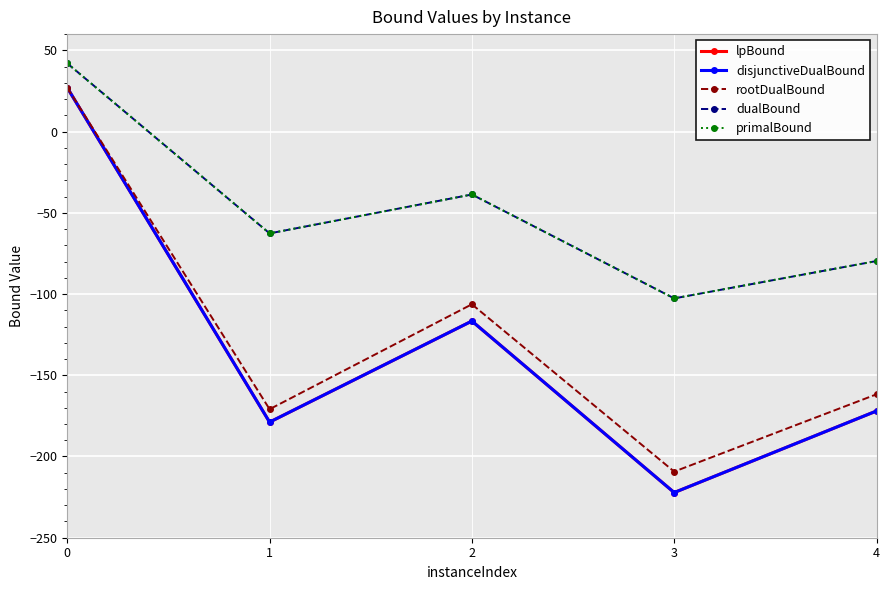

Reading left to right, list all the values displayed in this chart.

lpBound: 0=27.0	1=-178.8	2=-116.6	3=-222.2	4=-172.0
disjunctiveDualBound: 0=27.0	1=-178.8	2=-116.6	3=-222.2	4=-172.0
rootDualBound: 0=27.0	1=-170.9	2=-106.3	3=-209.3	4=-161.7
dualBound: 0=42.0	1=-62.7	2=-38.7	3=-102.7	4=-79.7
primalBound: 0=42.0	1=-62.7	2=-38.7	3=-102.7	4=-79.7